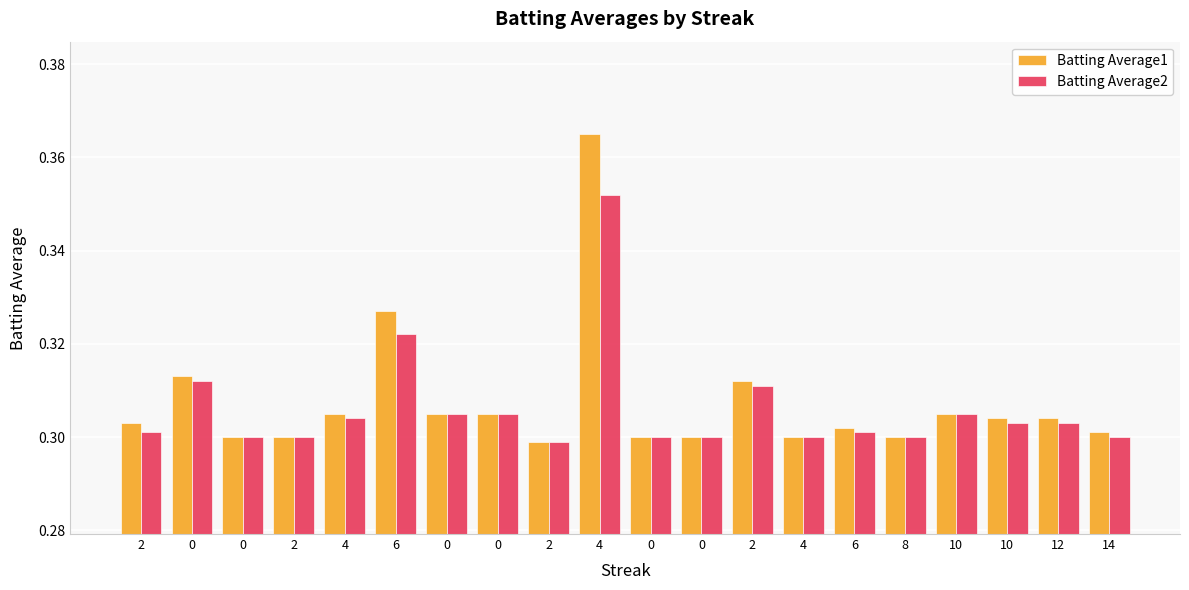

How many data points does each series have?

20